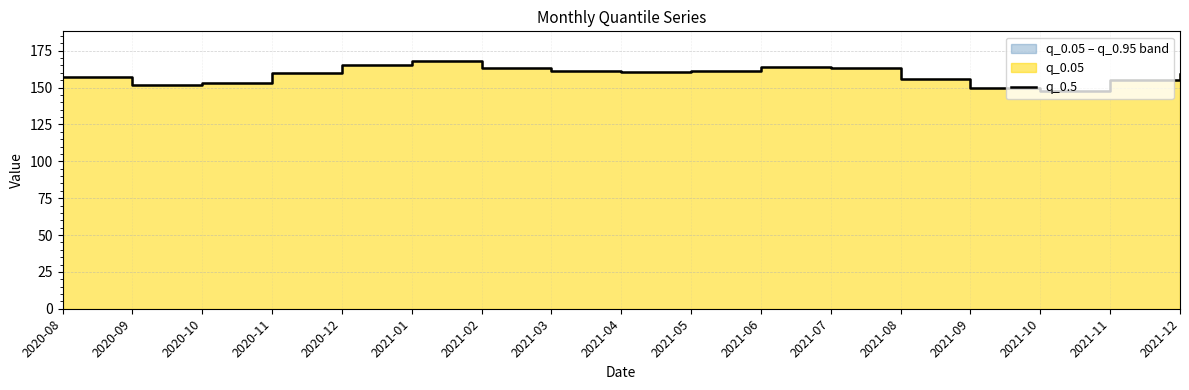

Rank the categories by value from lowest to highest.

2021-10, 2021-09, 2020-09, 2020-10, 2021-11, 2021-08, 2020-08, 2021-12, 2020-11, 2021-04, 2021-03, 2021-05, 2021-02, 2021-07, 2021-06, 2020-12, 2021-01